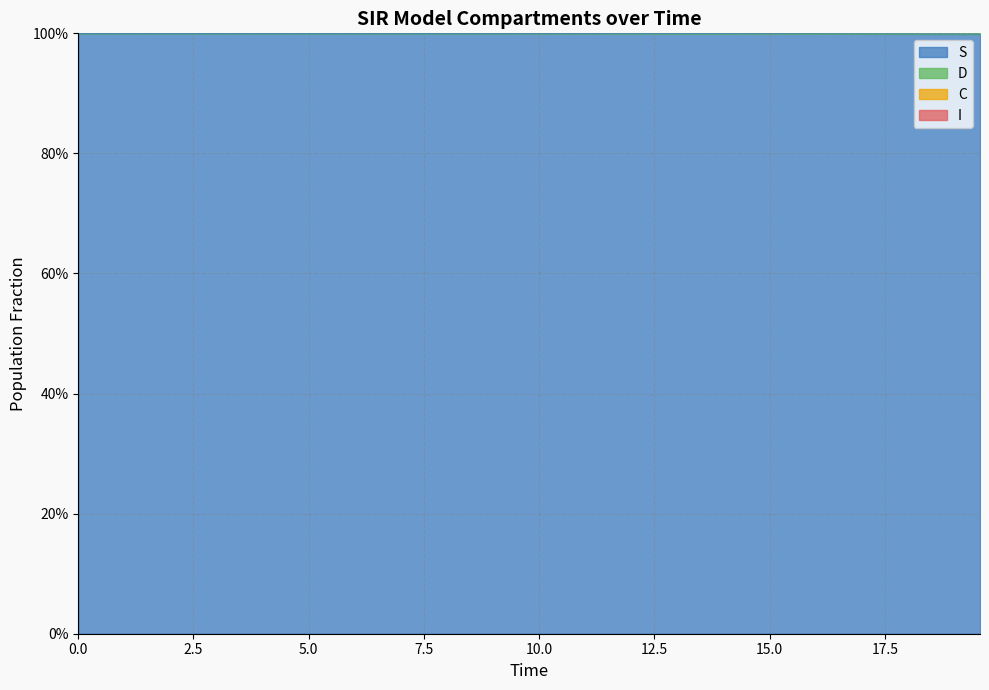

Read the I value at 10.0.

2.0